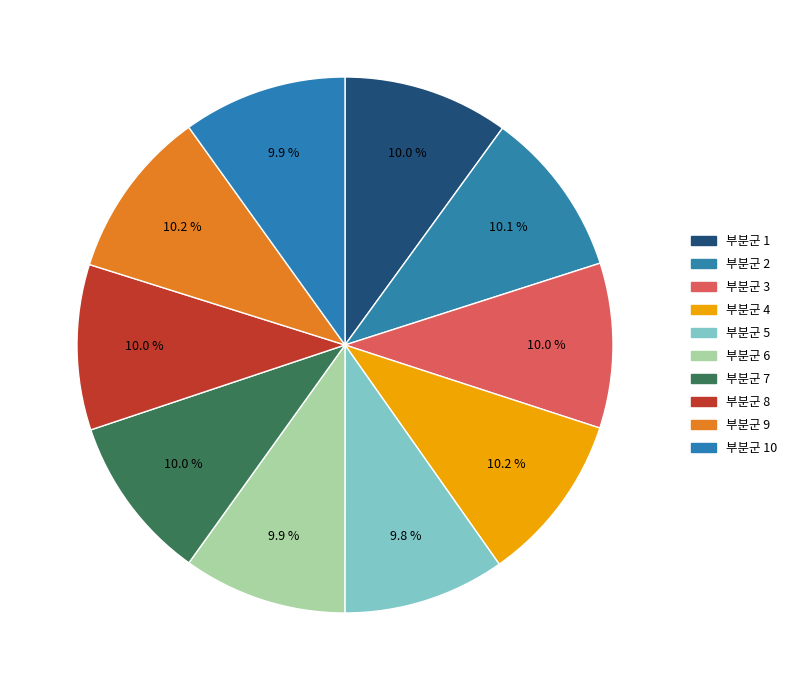

Rank the categories by value from lowest to highest.

5, 6, 10, 3, 7, 8, 1, 2, 4, 9